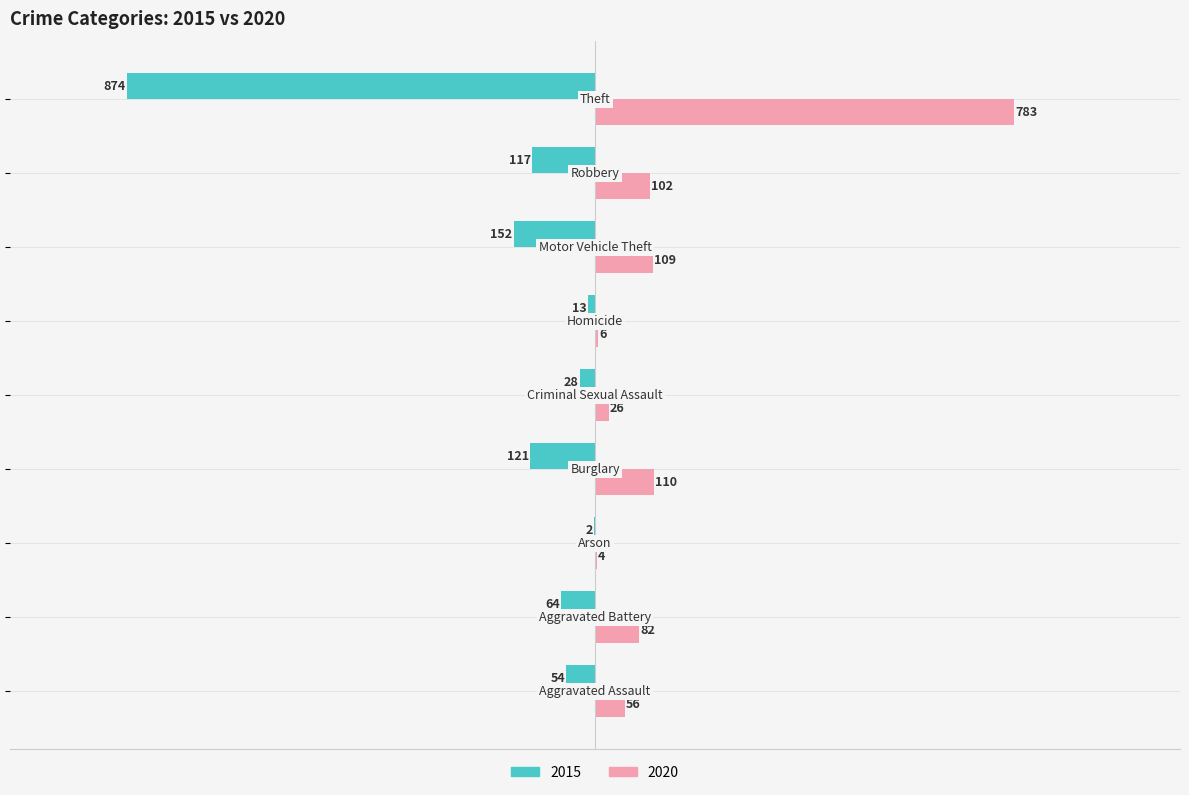

What is the maximum value for 2020?

783